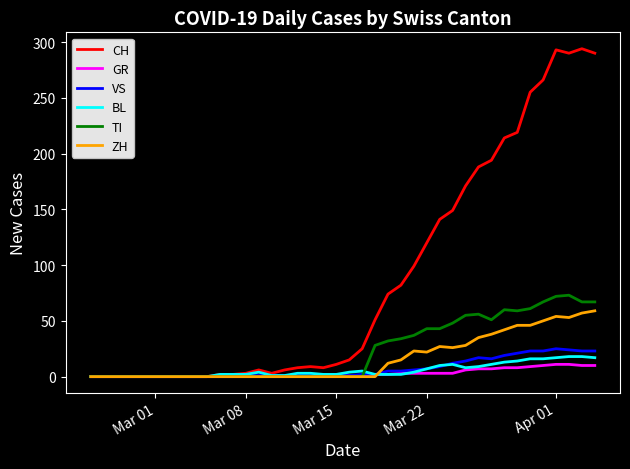

Which series has the widest spread of values?

CH